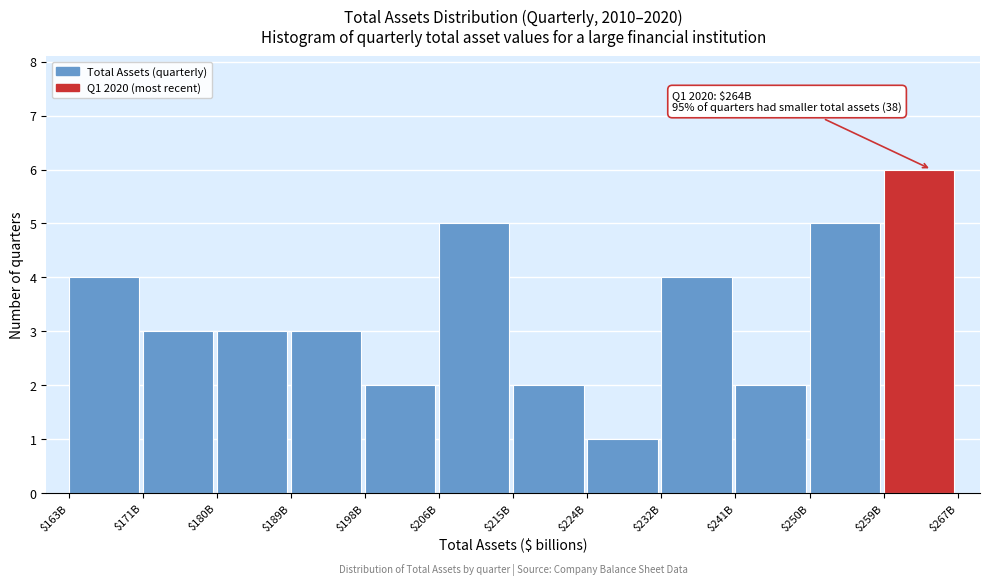

Reading left to right, what are all the values shown in this chart?

4	3	3	3	2	5	2	1	4	2	5	6